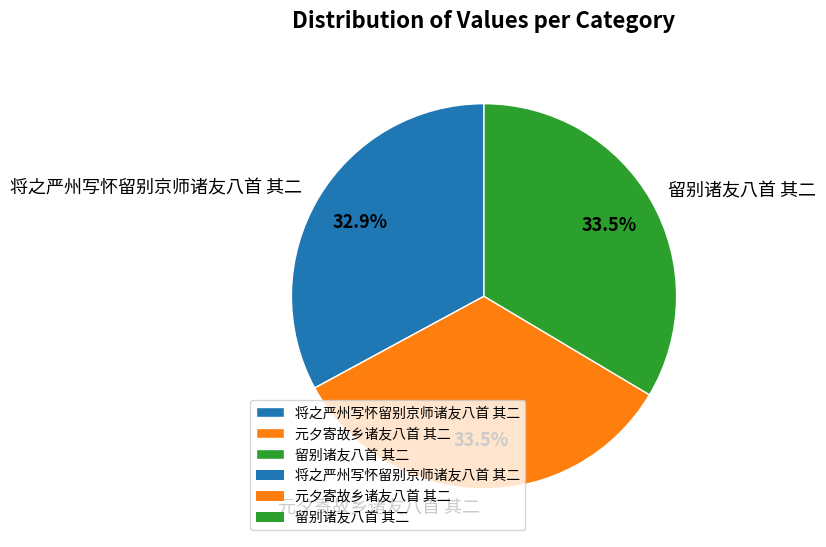

To the nearest percent, what is the difference between the largest and smallest slice percentages?

1%